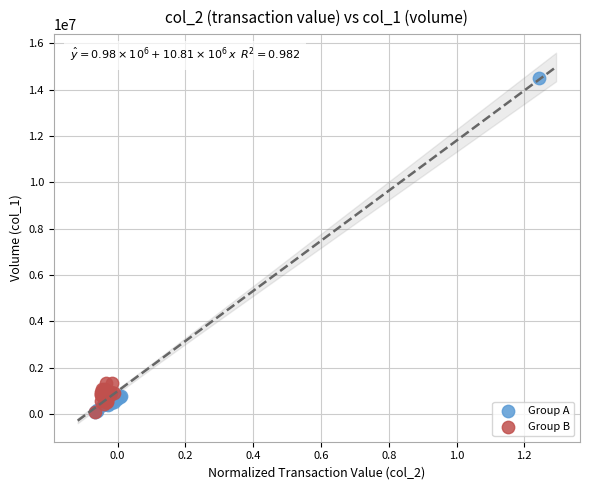

Which series has the largest Y range (max minus min)?

Group A